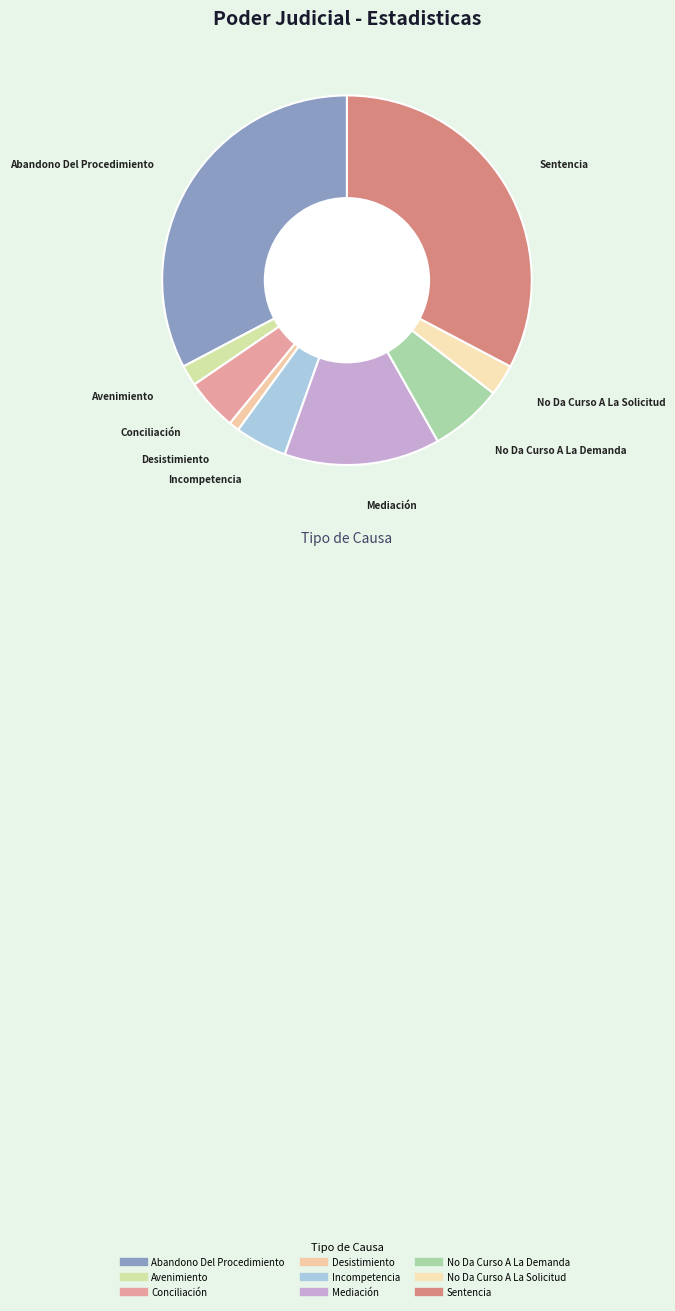

Which slice is the smallest?

Desistimiento